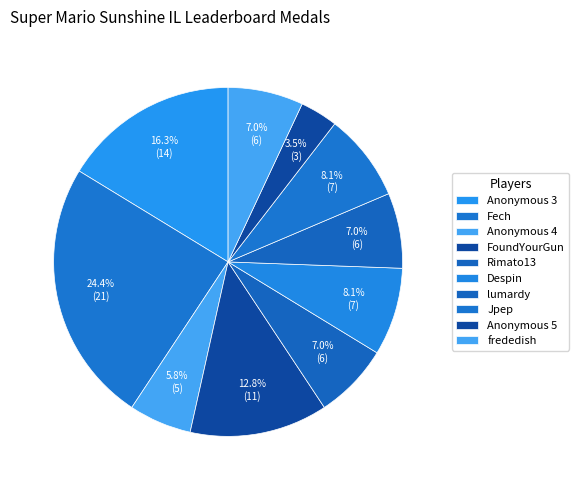

Is there any slice that represents more than half of the pie?

No